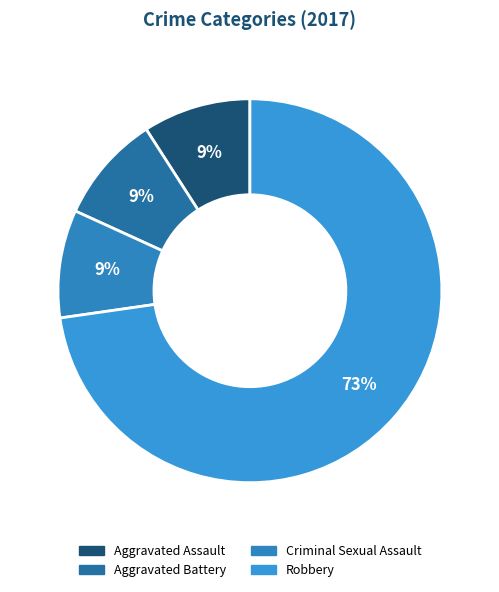

Count the number of slices in the pie.

4